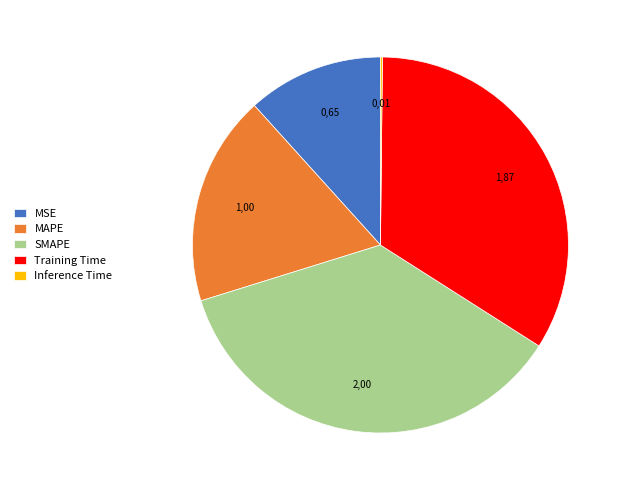

Is MSE the majority of the pie?

No